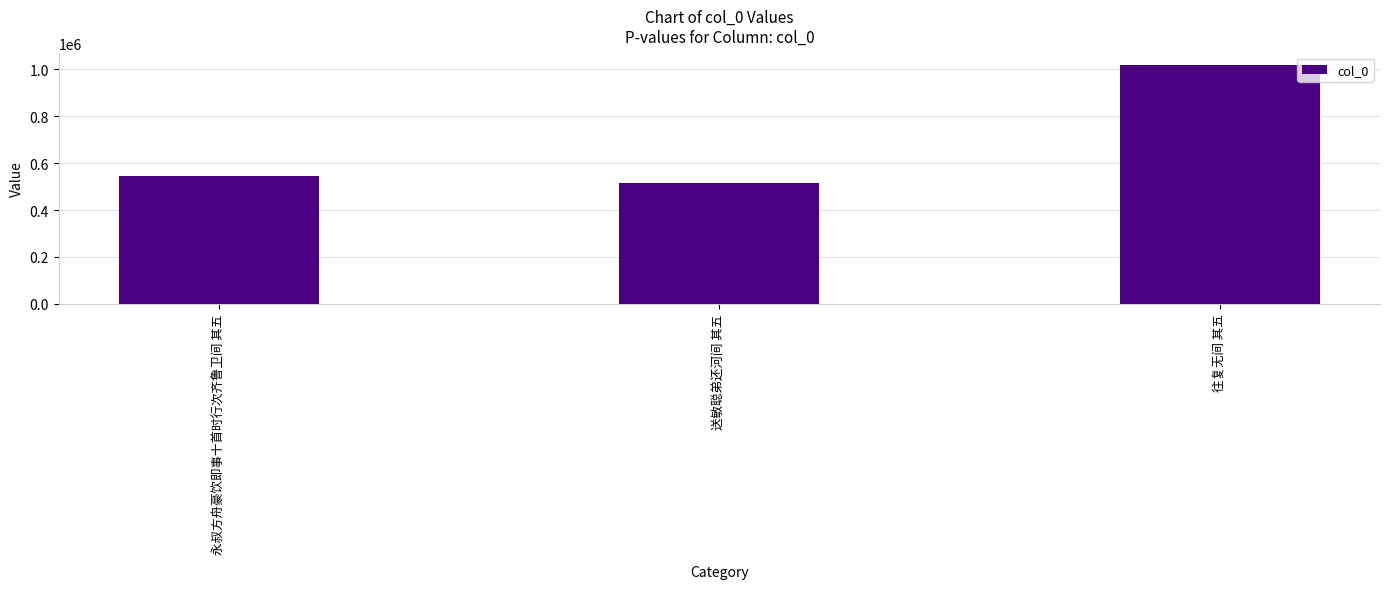

Which label corresponds to the largest value in the chart?

往复无间 其五